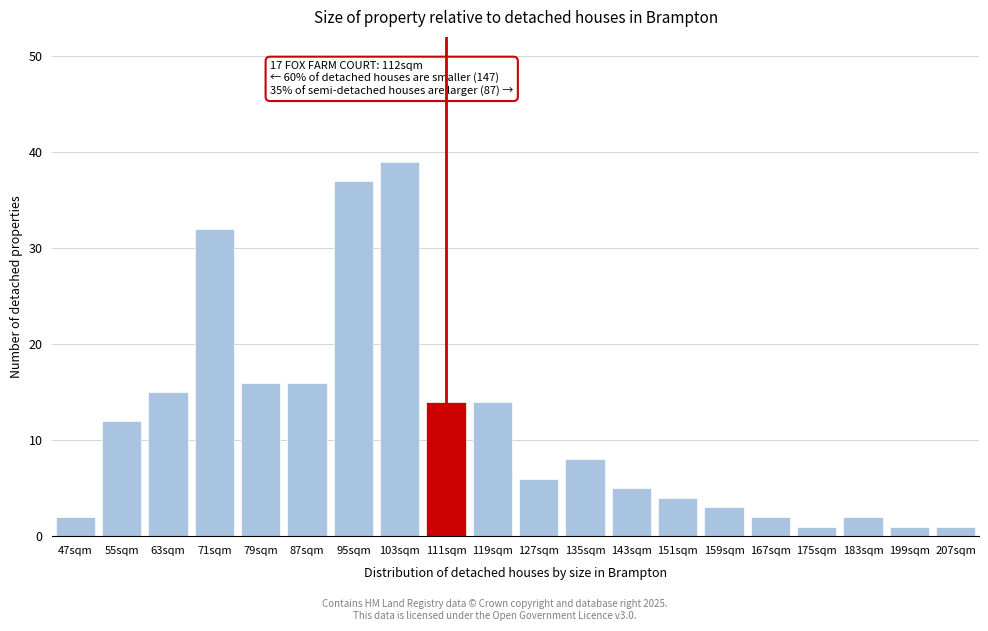

Reading right to left, list all the values displayed in this chart.

207sqm=1	199sqm=1	183sqm=2	175sqm=1	167sqm=2	159sqm=3	151sqm=4	143sqm=5	135sqm=8	127sqm=6	119sqm=14	111sqm=14	103sqm=39	95sqm=37	87sqm=16	79sqm=16	71sqm=32	63sqm=15	55sqm=12	47sqm=2